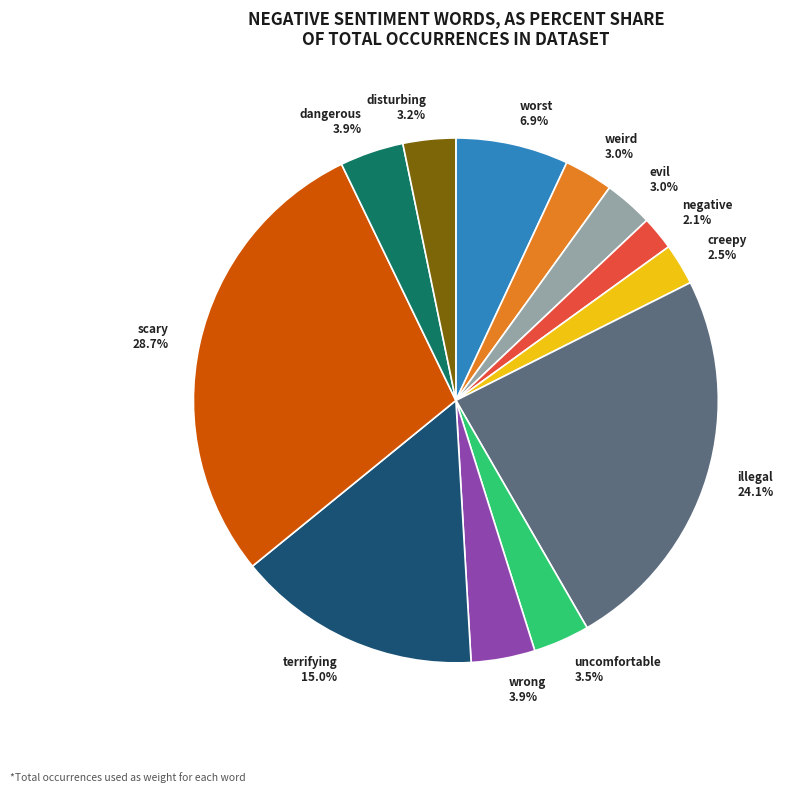

How many segments does this pie chart have?

12